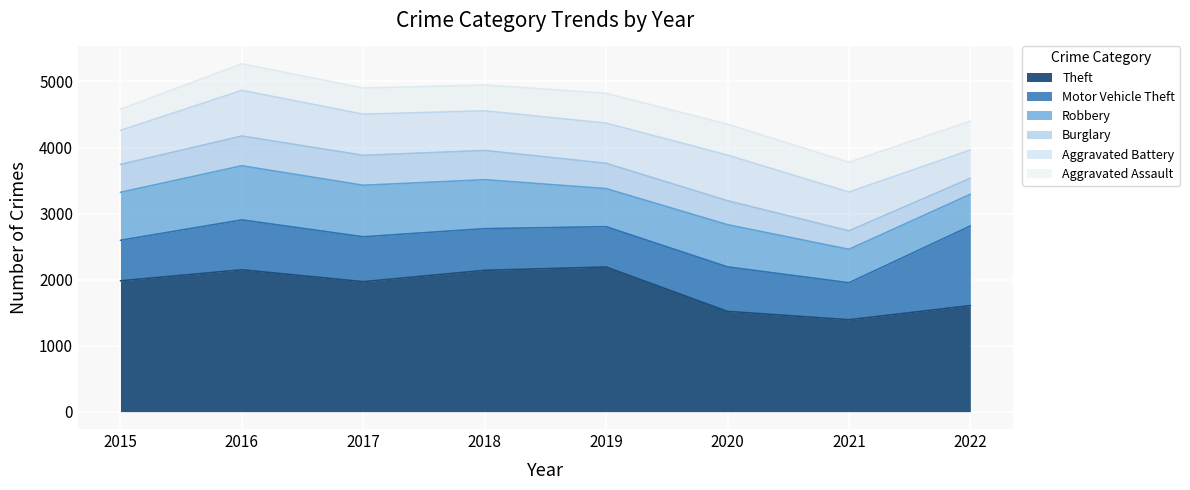

Does the chart display data point markers on the line(s)?

No